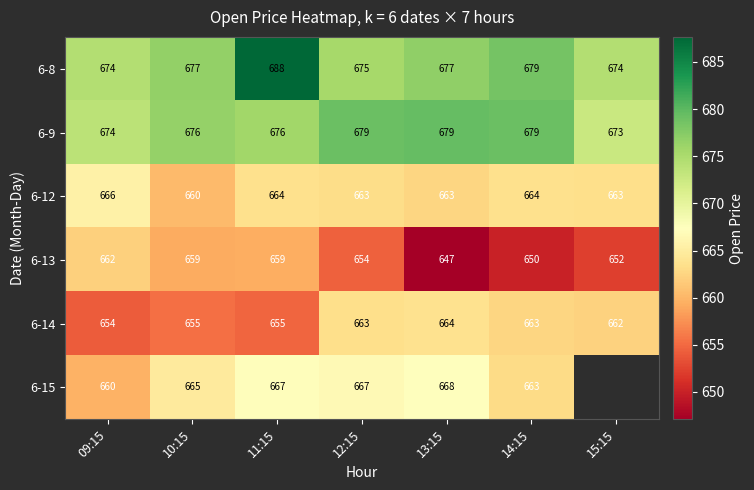

What is the highest value of the 6-9 series?

679.0